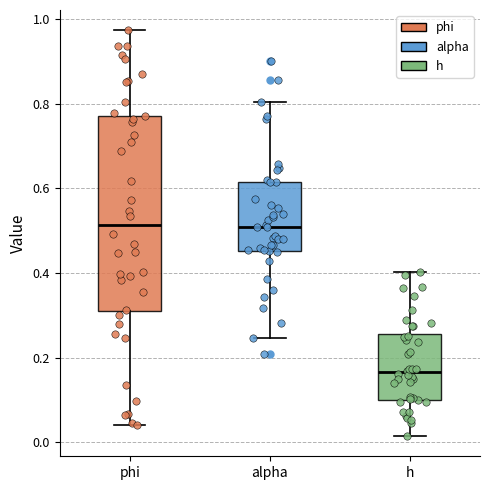

Where does the upper whisker of the box for h end on the y-axis? The values are not printed on the chart, so give them approximately, as read against the axis.

0.40